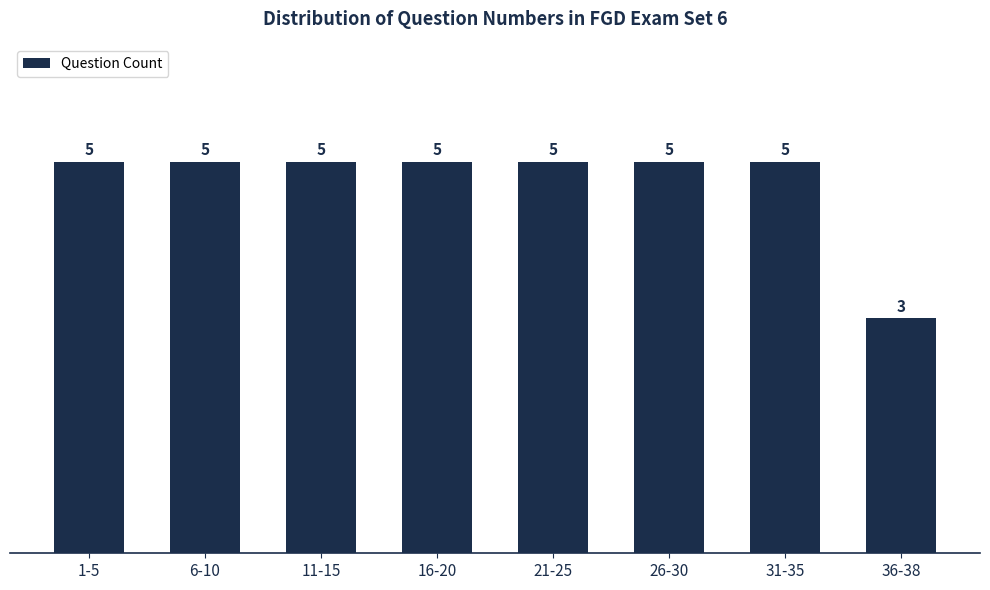

Reading right to left, what are all the values shown in this chart?

36-38=3	31-35=5	26-30=5	21-25=5	16-20=5	11-15=5	6-10=5	1-5=5